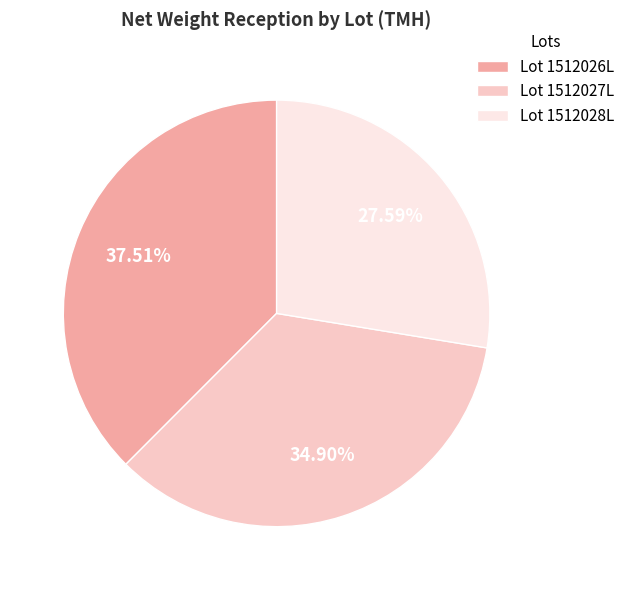

How many slices are in this pie chart?

3